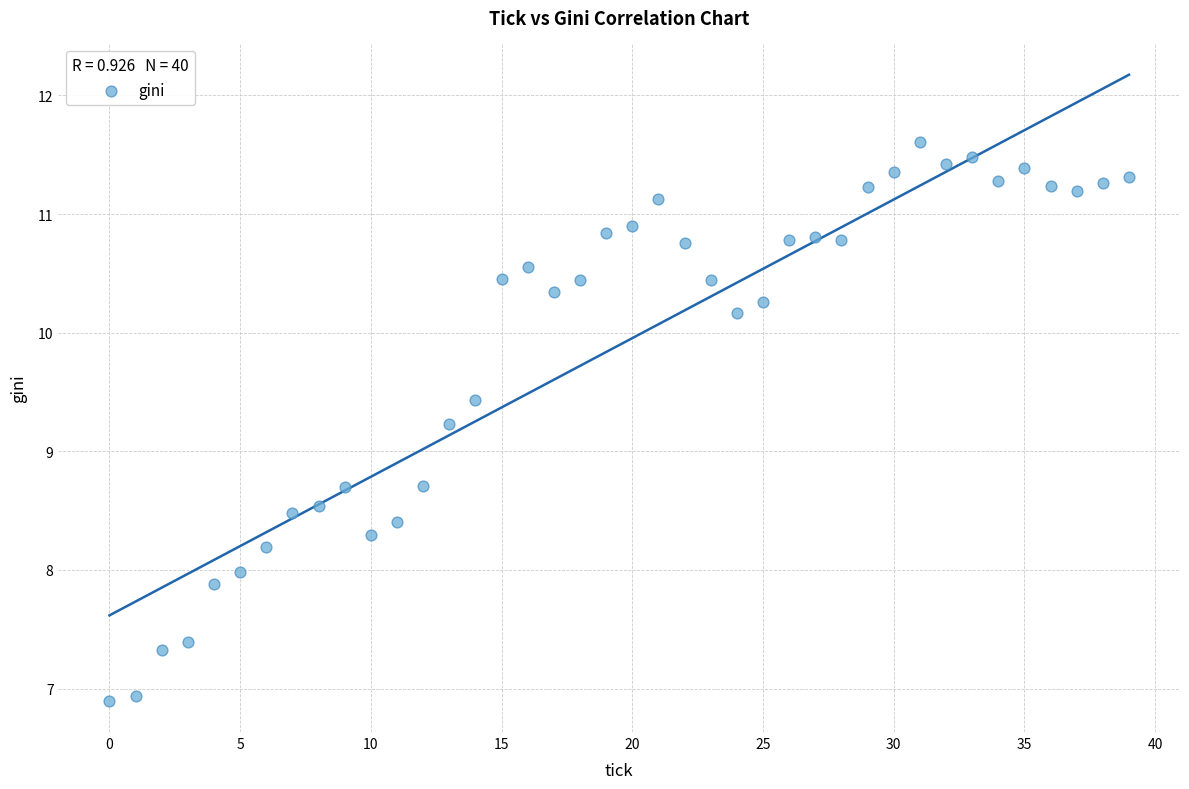

What is the range of Y values (max minus min)?

4.7